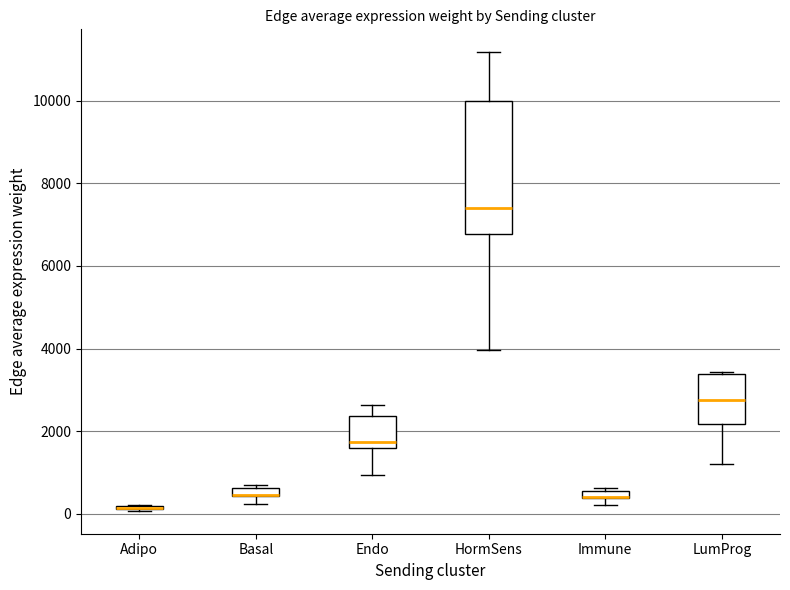

Which box is the tallest, from its lower edge to its upper edge?

HormSens